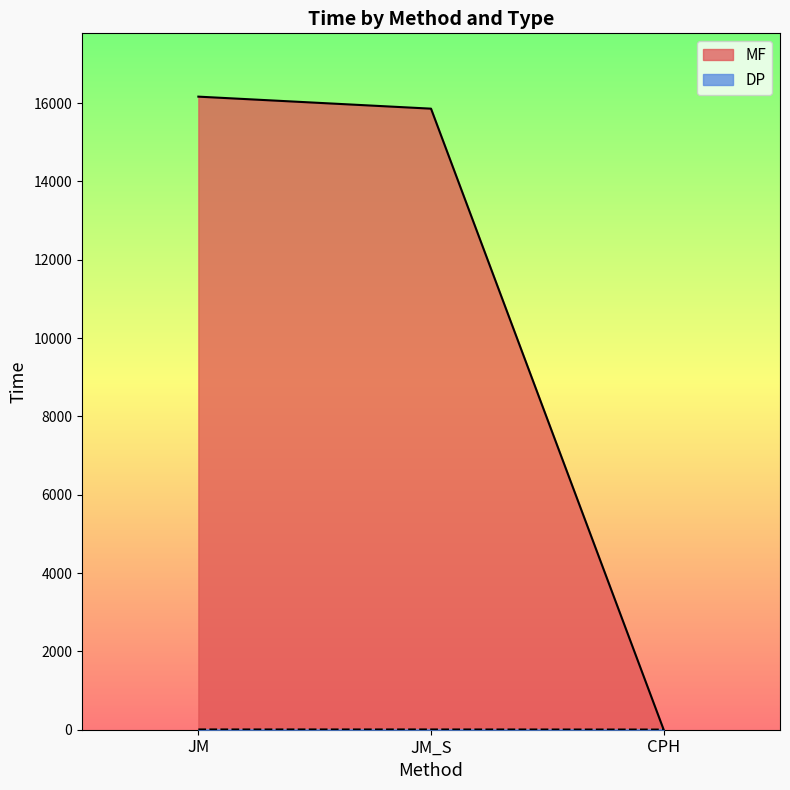

How many data points does each series have?

3